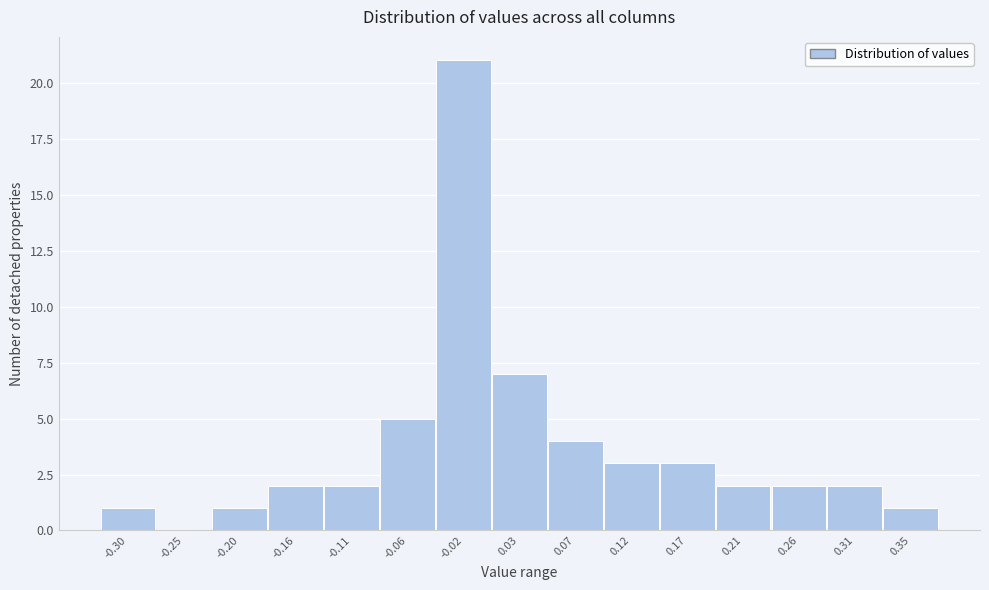

Reading left to right, what are all the values shown in this chart?

-0.30=1	-0.25=0	-0.20=1	-0.16=2	-0.11=2	-0.06=5	-0.02=21	0.03=7	0.07=4	0.12=3	0.17=3	0.21=2	0.26=2	0.31=2	0.35=1